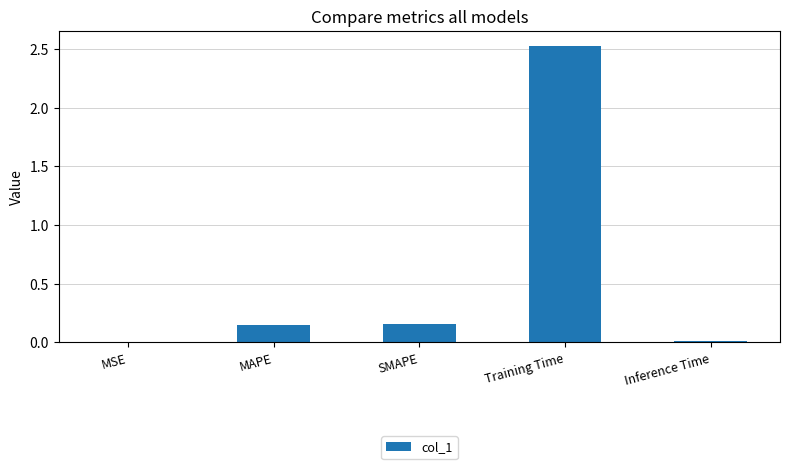

Between Inference Time and Training Time, which is larger?

Training Time